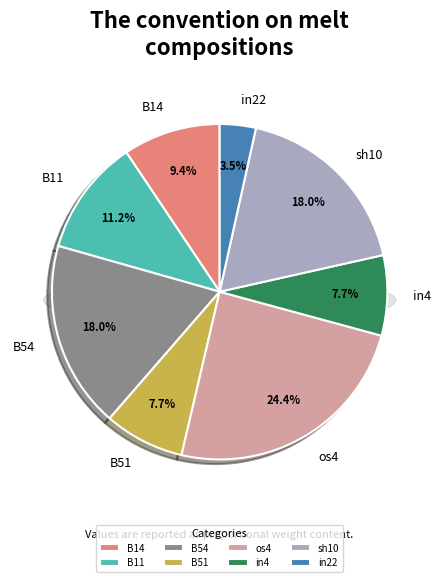

What percentage do B11 and sh10 together represent?

29.2%